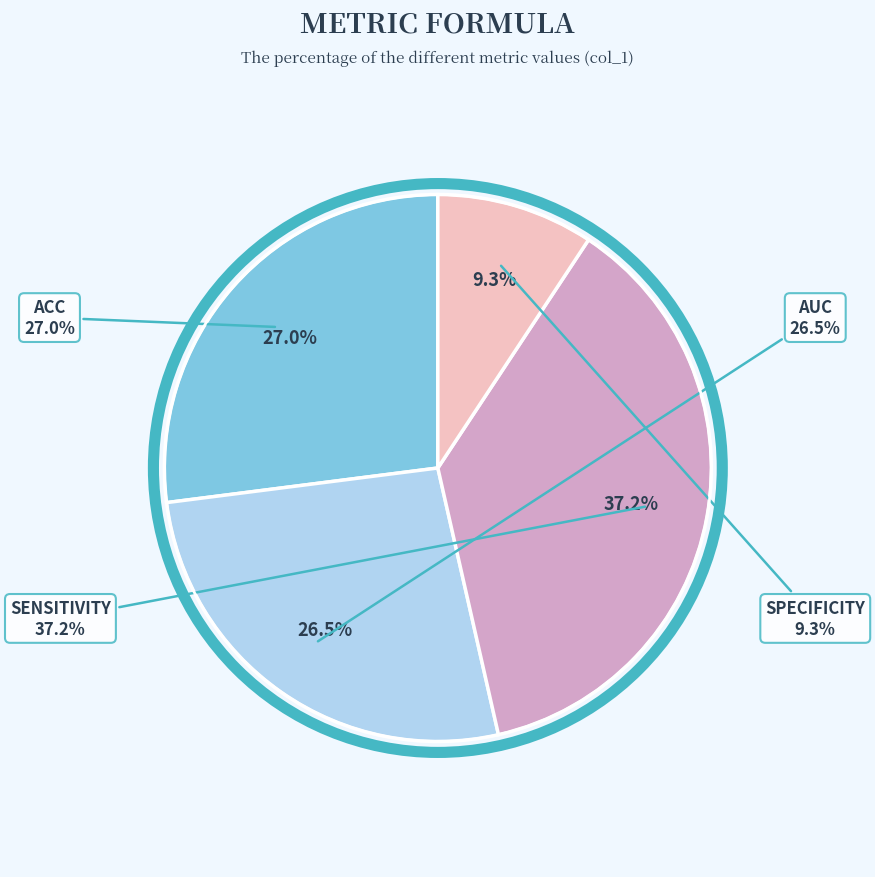

Is it true that auc is 37% of the pie?

False